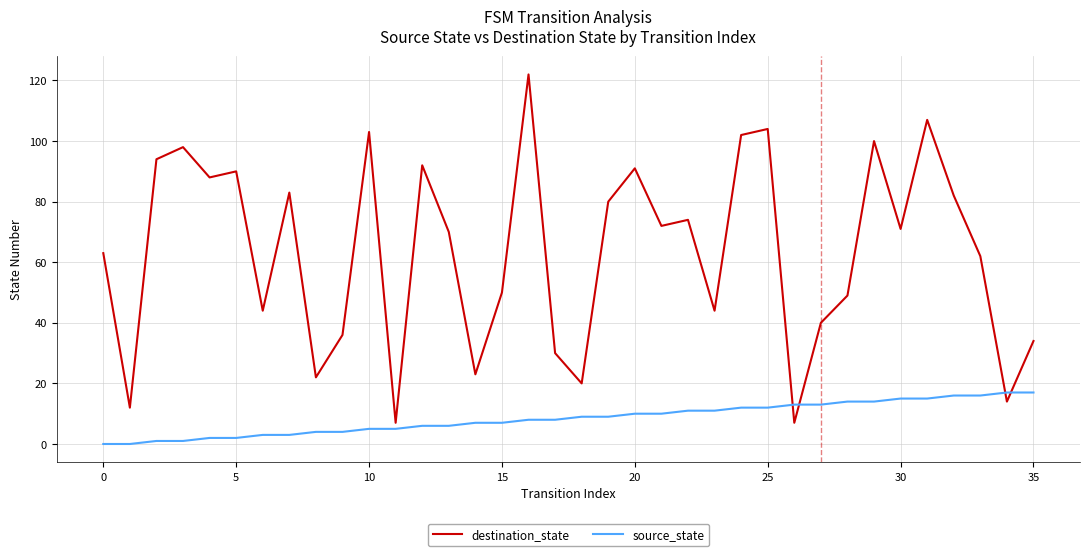

Reading right to left, what are all the values shown in this chart?

destination_state: 34	14	62	82	107	71	100	49	40	7	104	102	44	74	72	91	80	20	30	122	50	23	70	92	7	103	36	22	83	44	90	88	98	94	12	63
source_state: 17	17	16	16	15	15	14	14	13	13	12	12	11	11	10	10	9	9	8	8	7	7	6	6	5	5	4	4	3	3	2	2	1	1	0	0